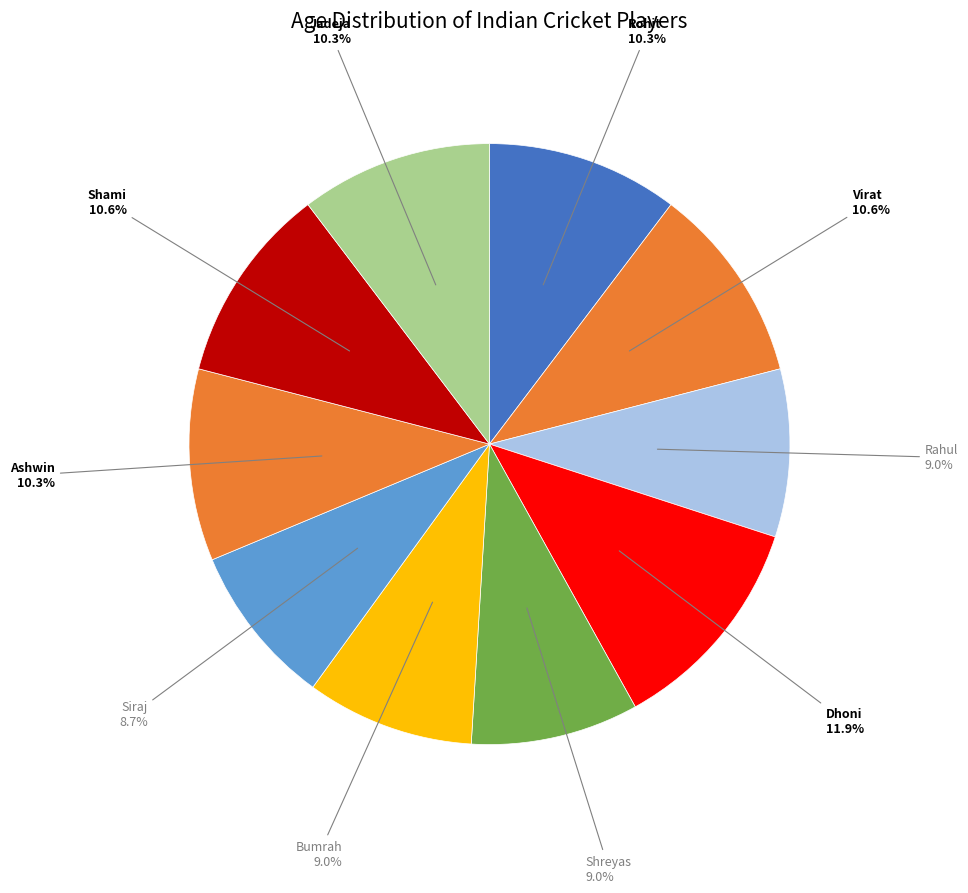

True or false: Shreyas accounts for 9% of the total.

True